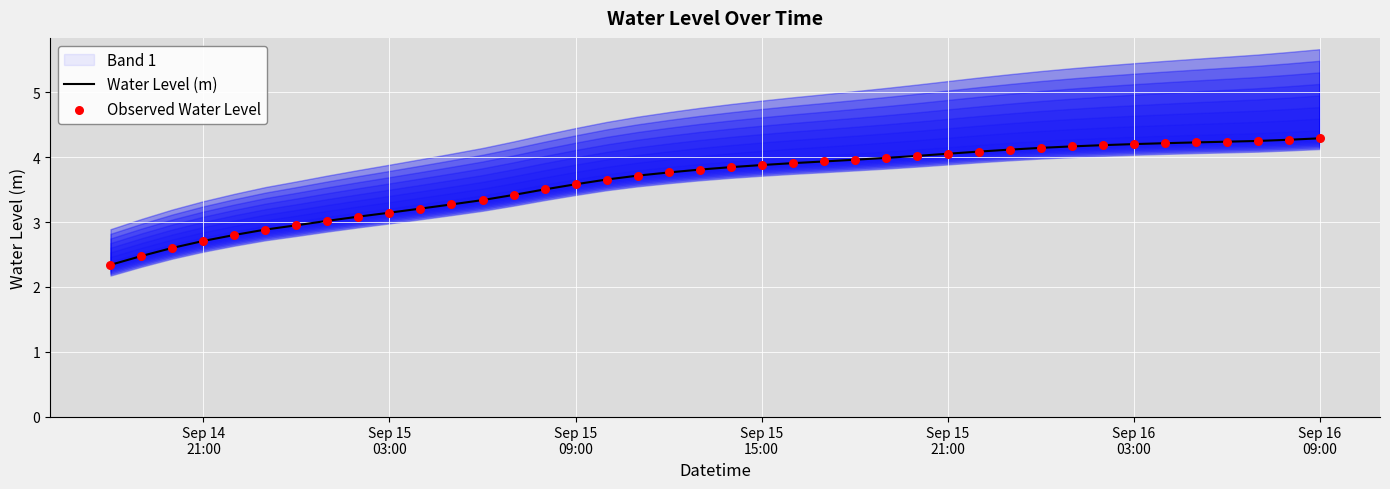

Which series has the largest total across all categories?

Water Level (m)